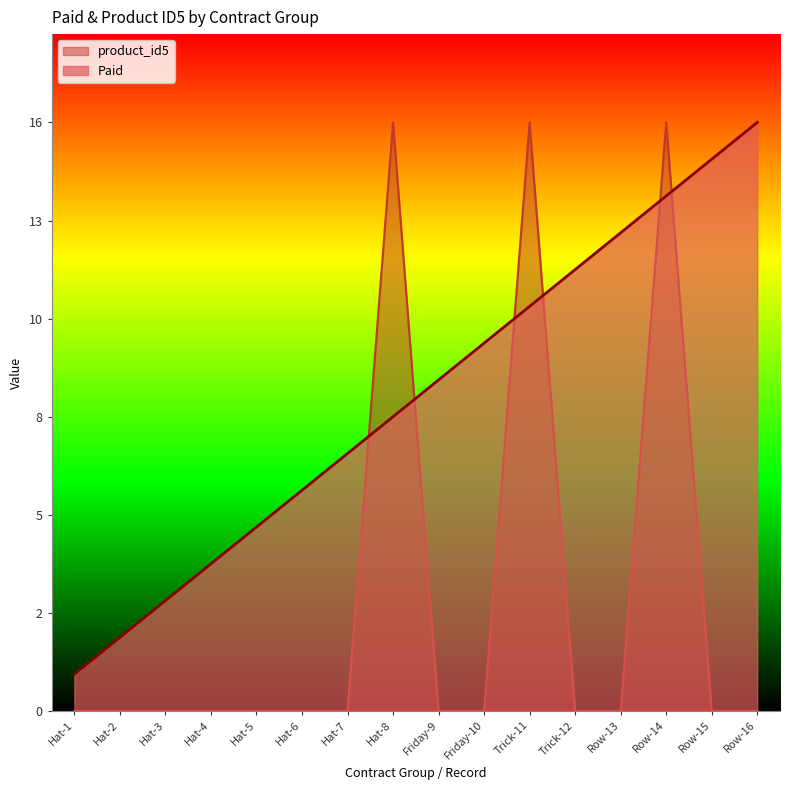

How many data points in Paid are less than 9?

8